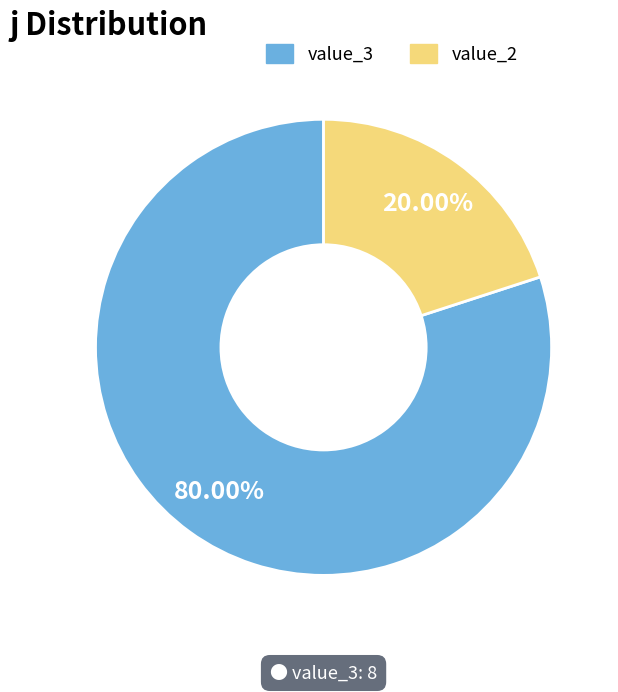

To the nearest percent, what is the difference between the largest and smallest slice percentages?

60%